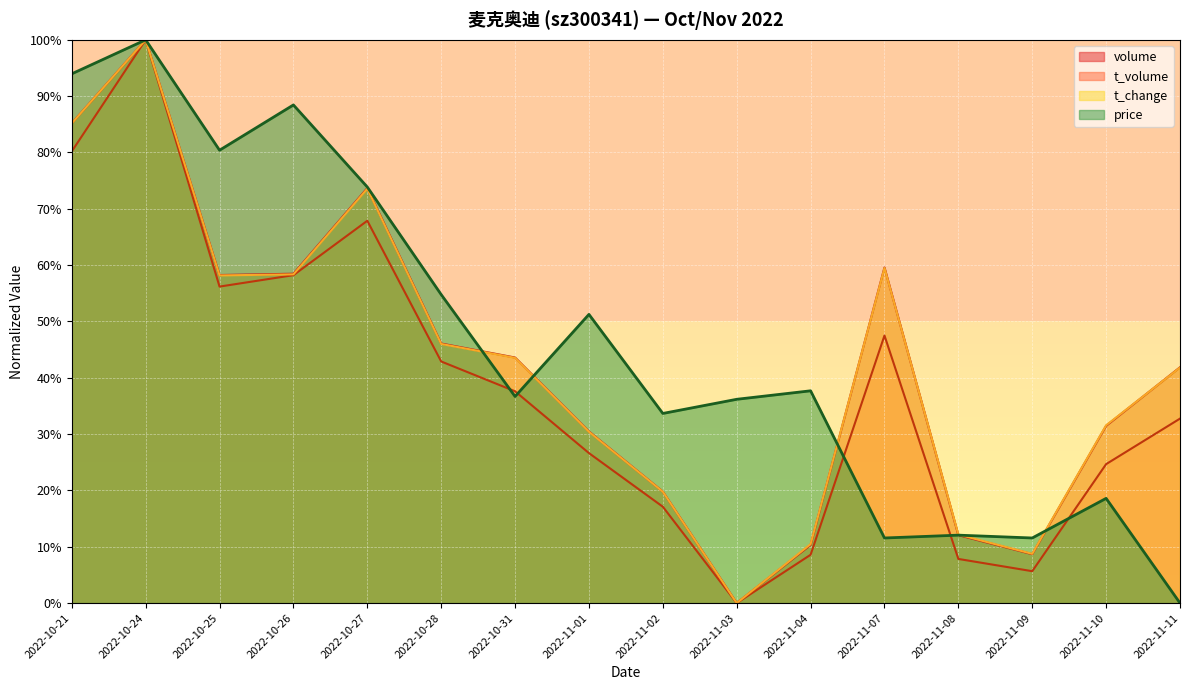

The volume series shows 0.4 at 2022-10-31. True or false?

True